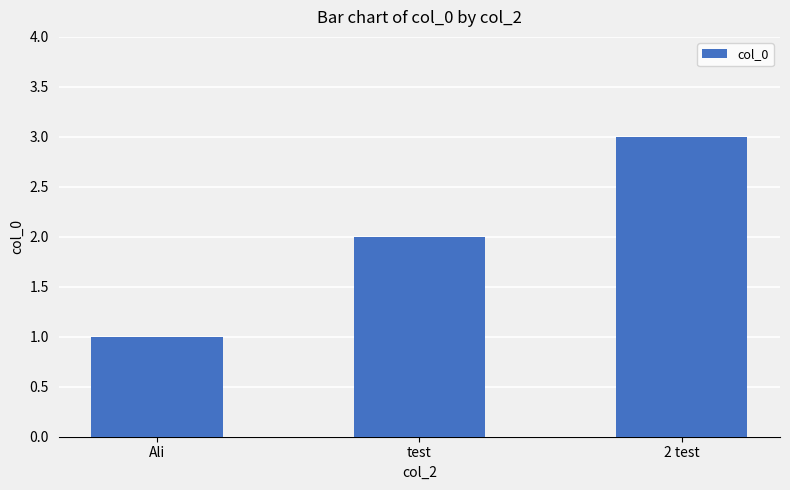

Where is the data nearest to the value 2?

test